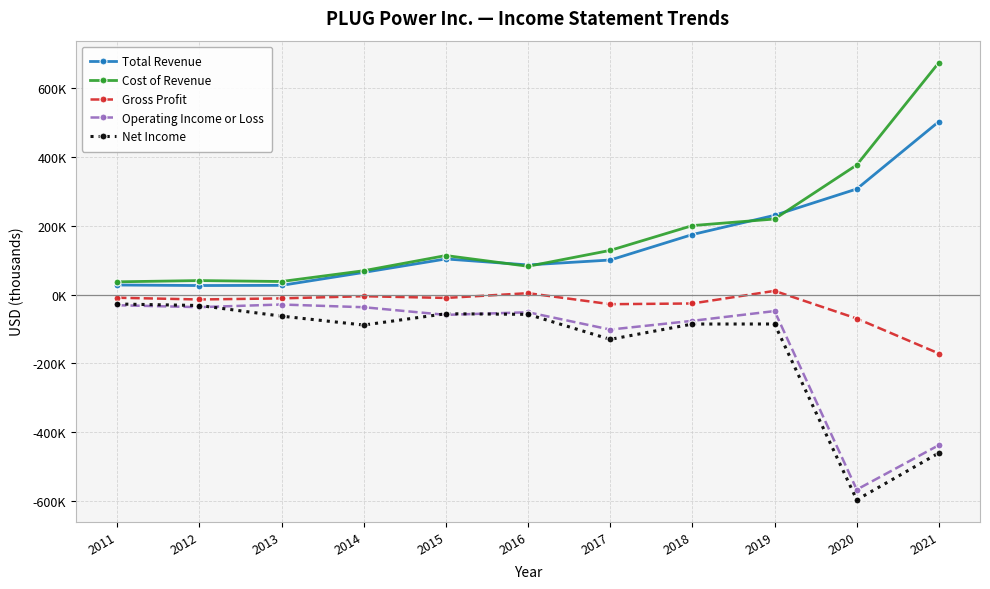

True or false: Cost of Revenue and Net Income intersect in this chart.

False